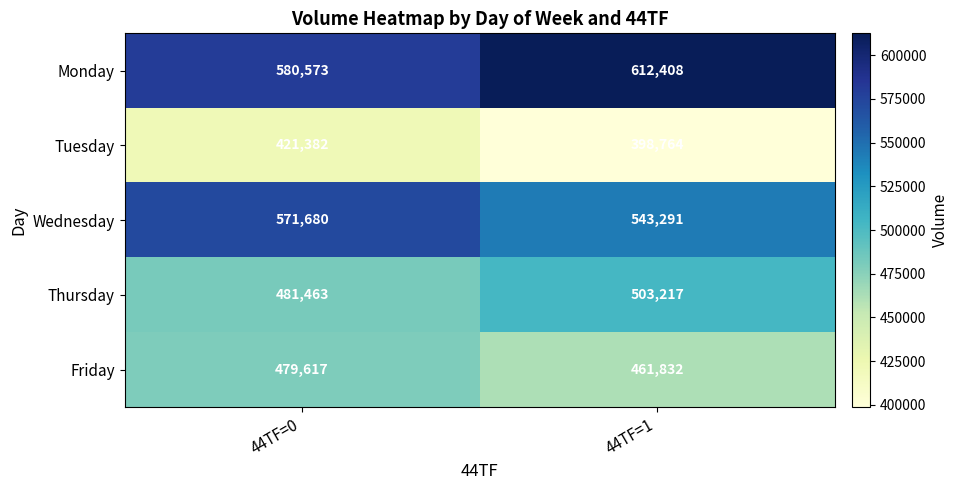

Between 44TF=0 and 44TF=1, which series saw the biggest shift?

Monday